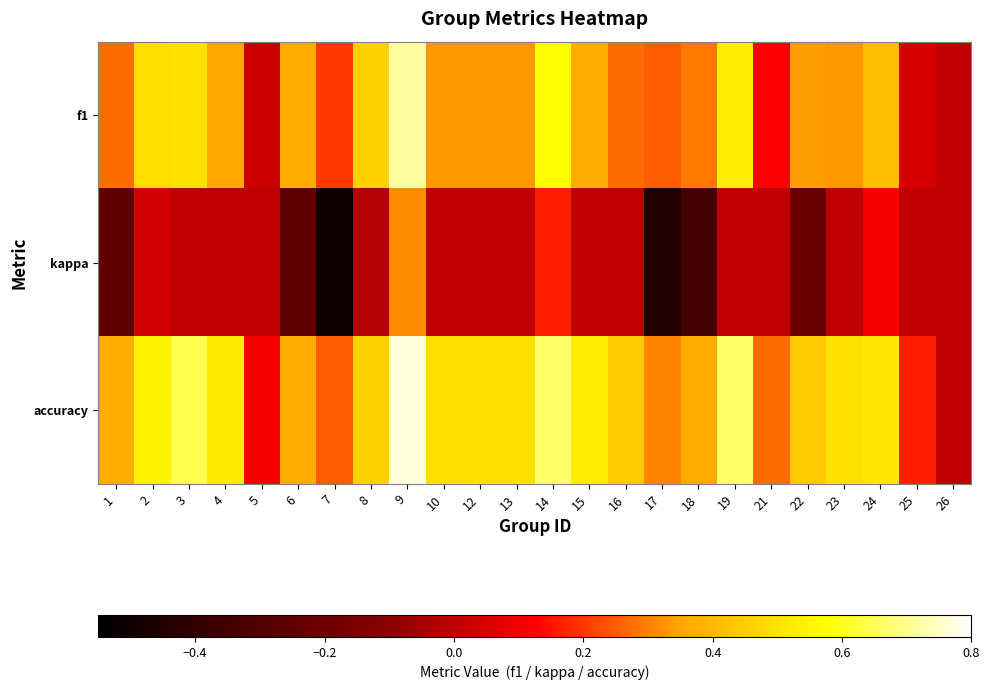

What is the total value across all series at 3?

1.1